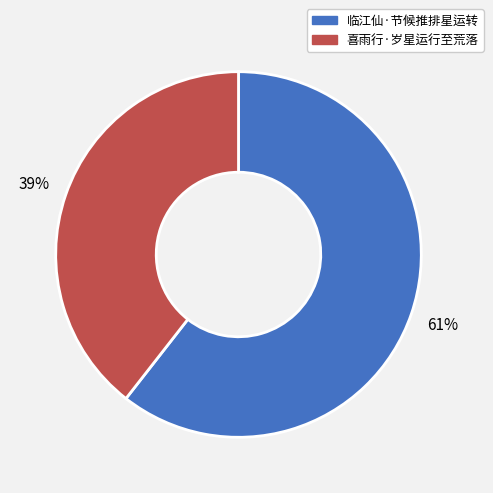

Which has a higher value, 临江仙·节候推排星运转 or 喜雨行·岁星运行至荒落?

临江仙·节候推排星运转